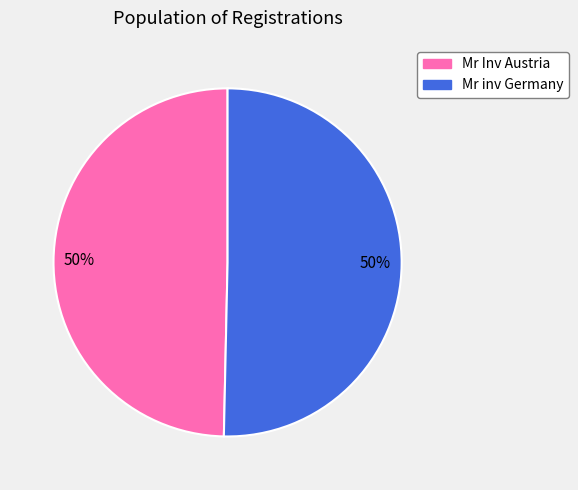

To the nearest percent, what is the combined percentage of Mr inv Germany and Mr Inv Austria?

100%